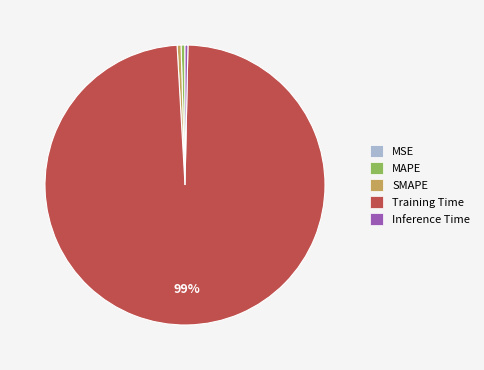

Which category has the biggest portion of the pie?

Training Time